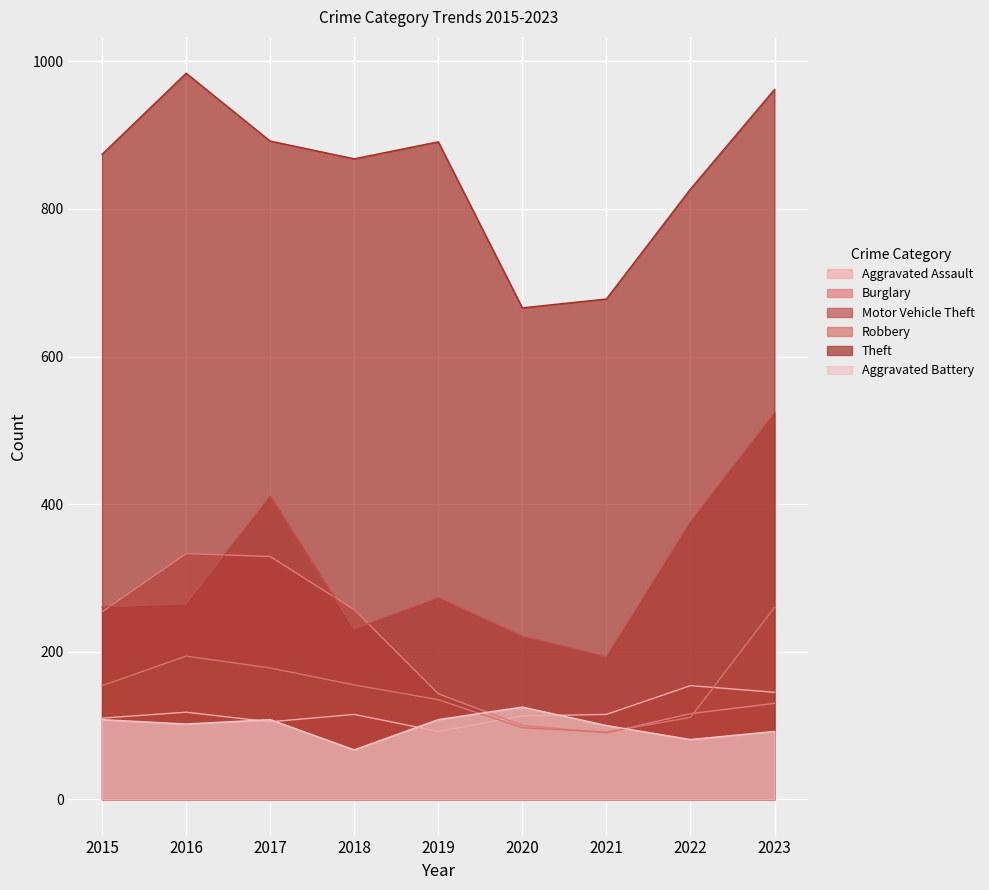

Count the number of categories in the chart.

9